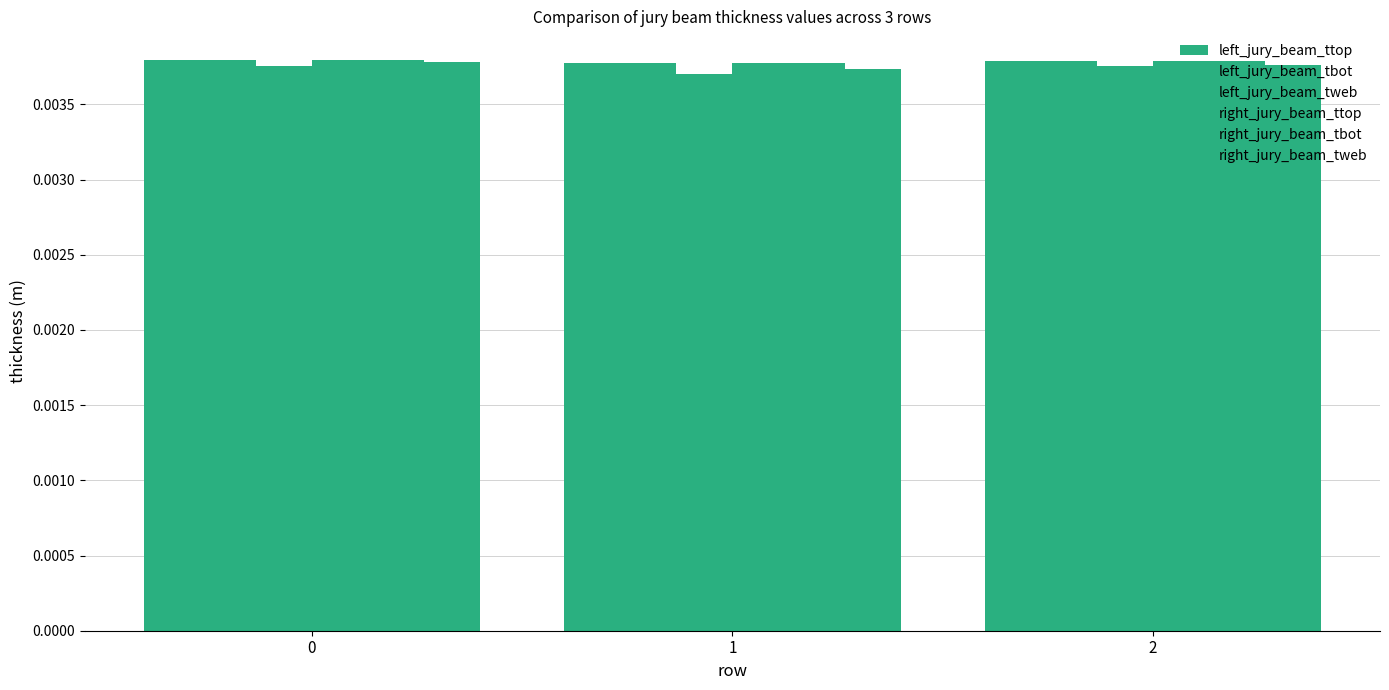

Which series has the widest spread of values?

left_jury_beam_tweb